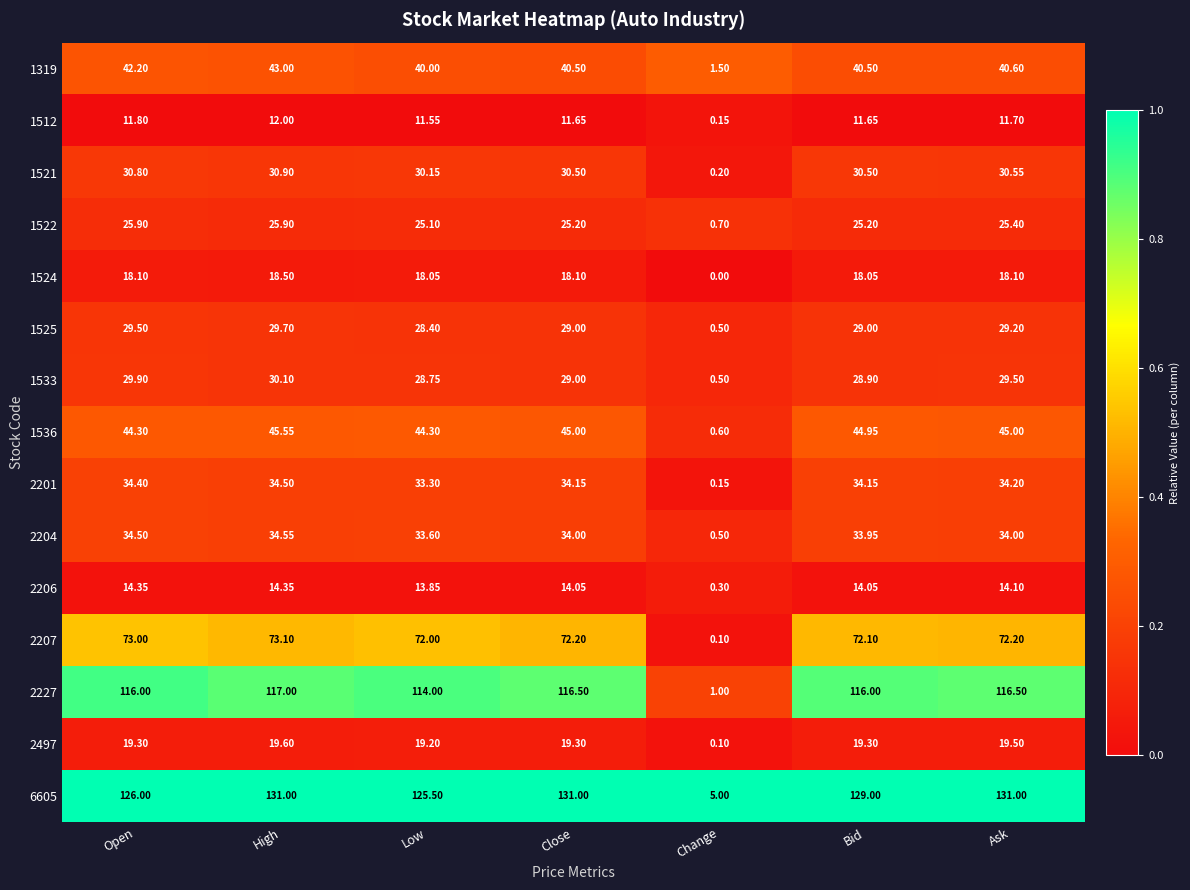

At which category does the chart reach its minimum across all series?

Change